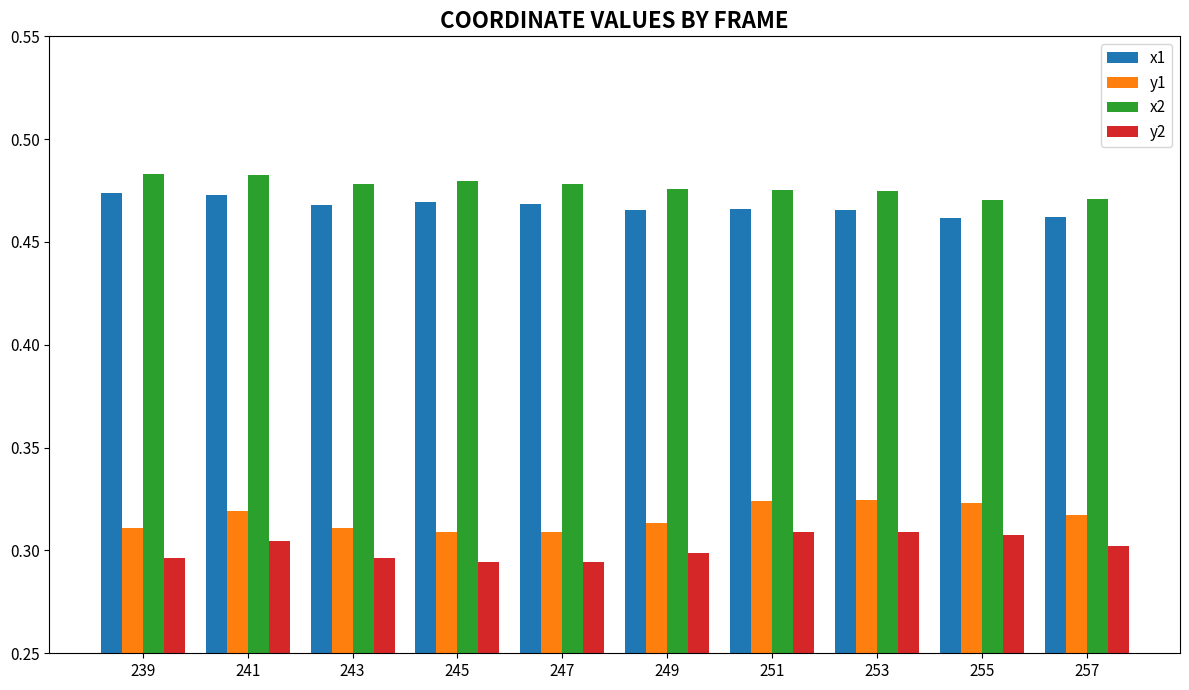

Count the y1 values in the range 0 to 1.

10